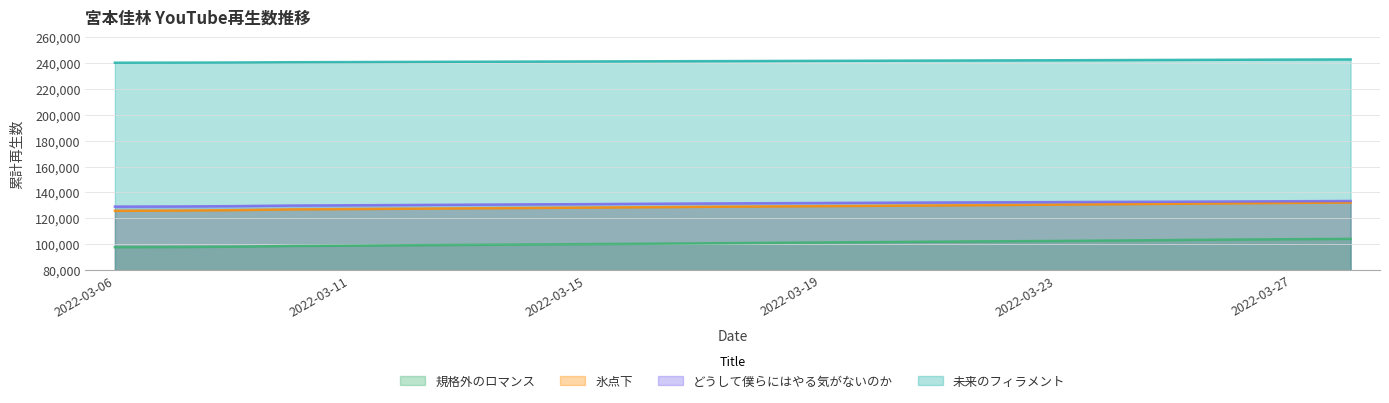

What is the minimum value shown in the chart?

97658